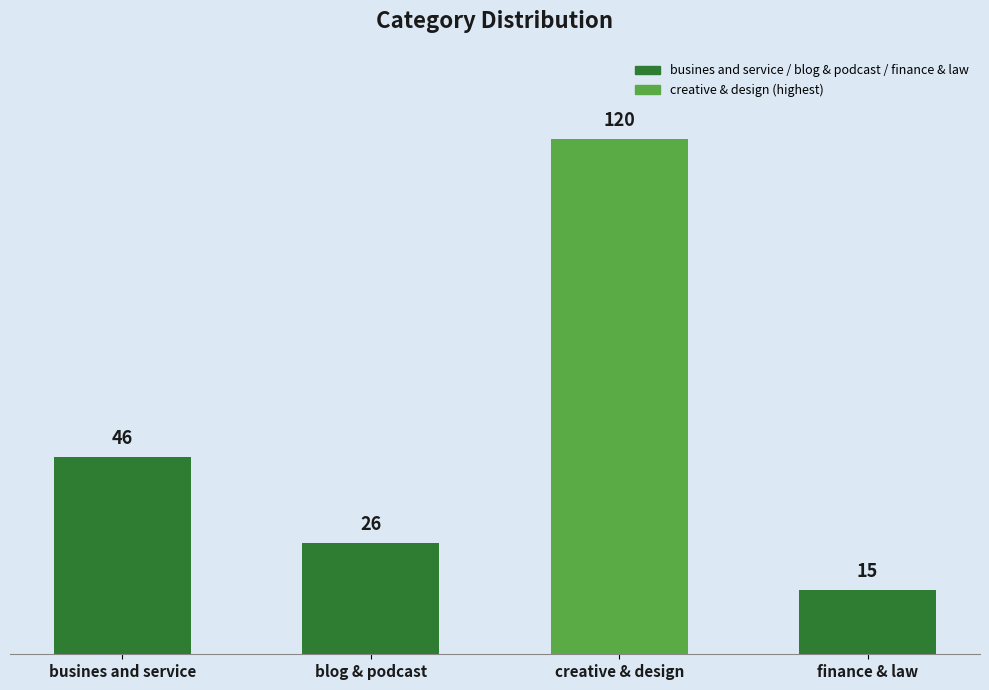

Rank the categories by value from lowest to highest.

finance & law, blog & podcast, busines and service, creative & design